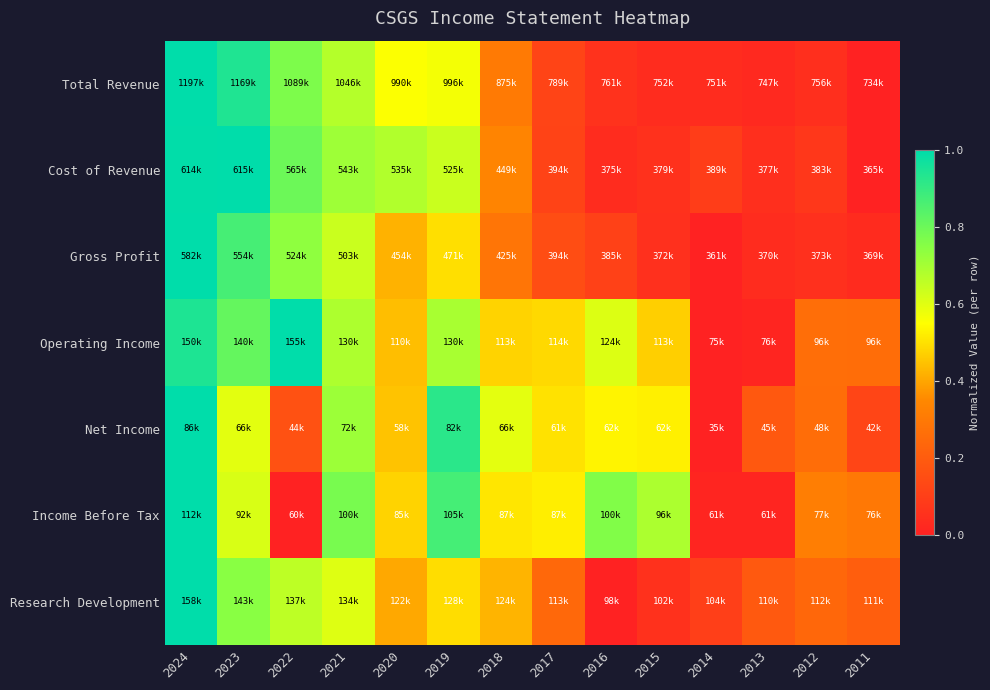

Which series has the largest range (max minus min)?

Total Revenue